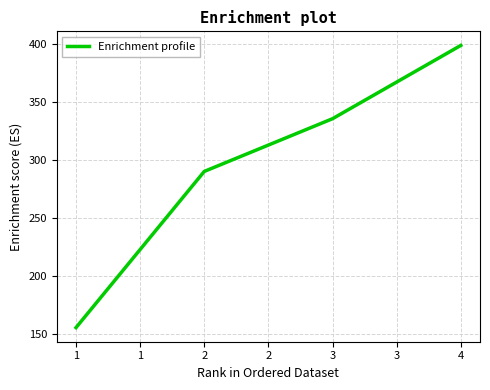

At which label does the data first exceed 335?

3